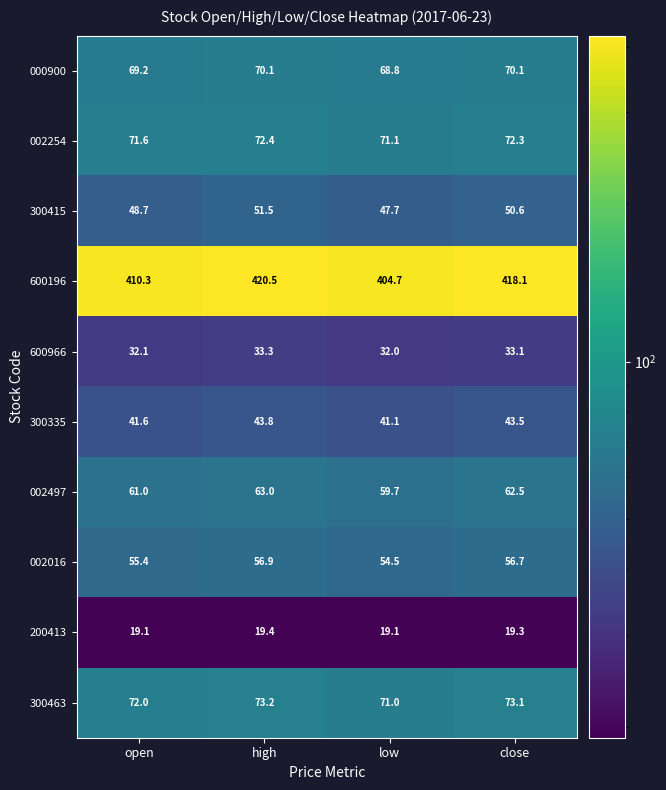

What is the difference between the 300415 values at close and high?

0.9